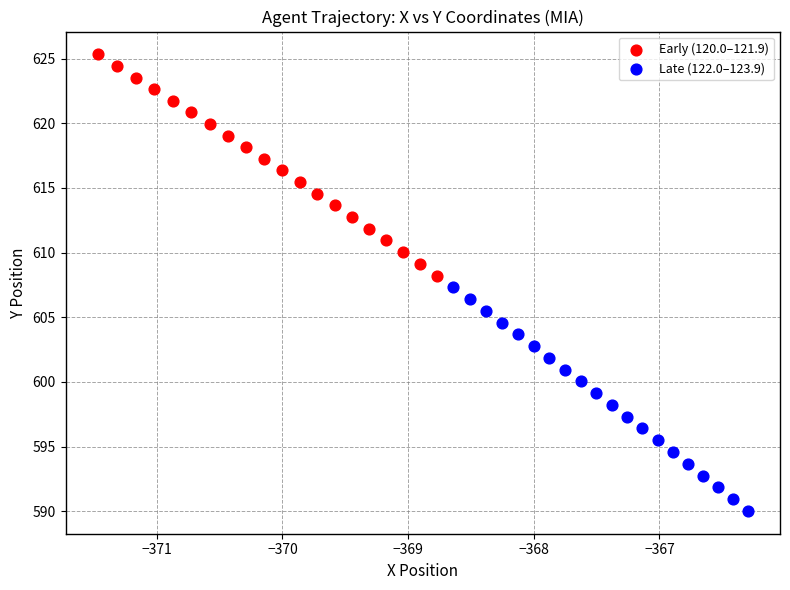

Which series has the widest spread of Y values?

Late (122.0–123.9)